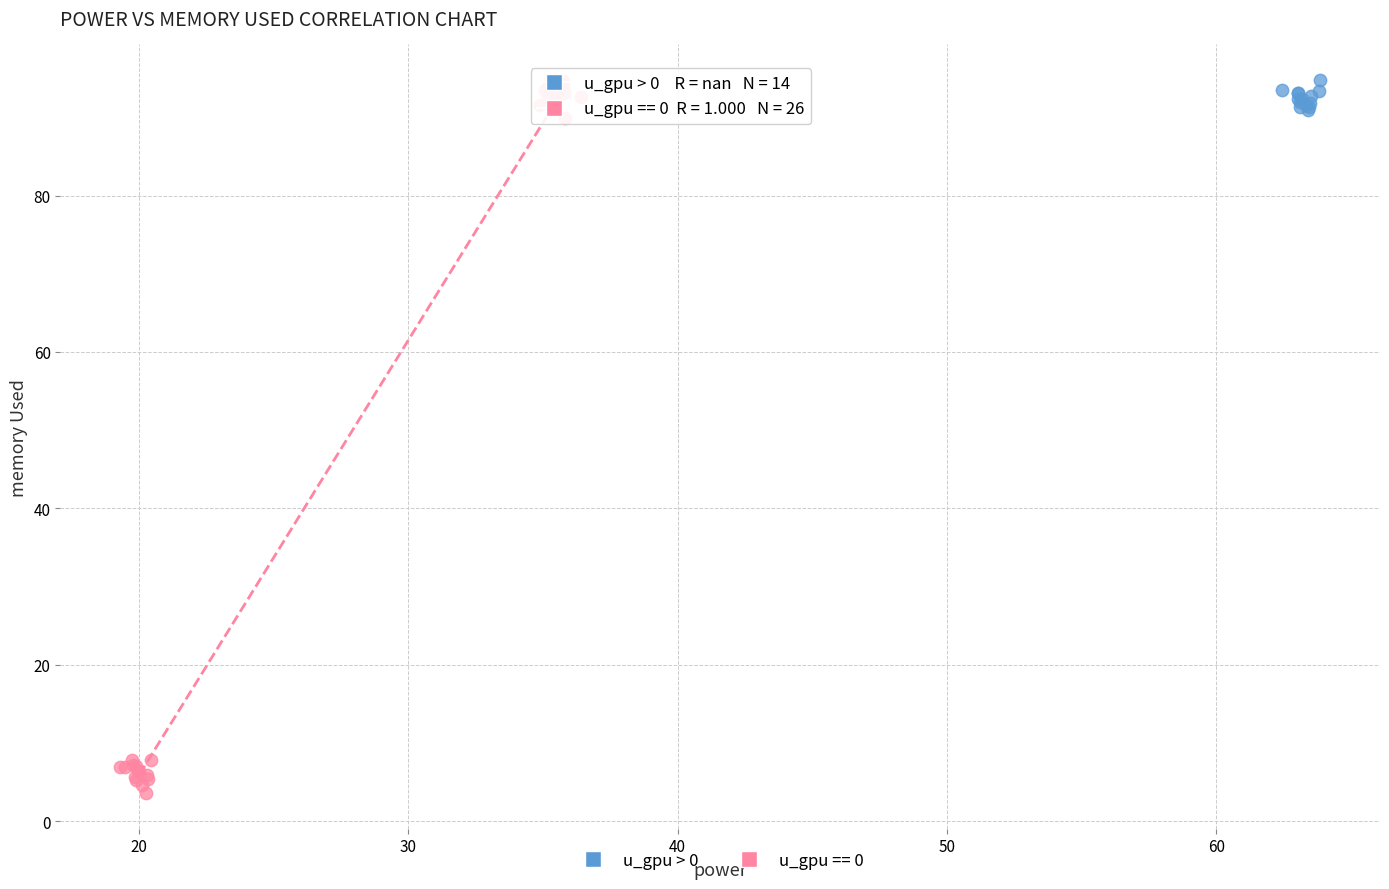

Which series reaches the minimum Y coordinate?

u_gpu == 0